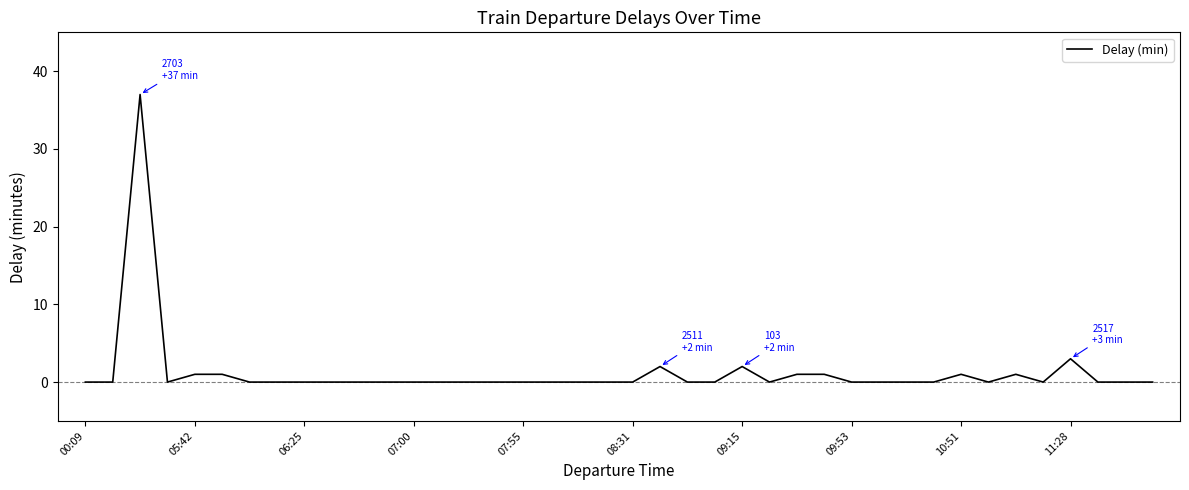

Does the chart have visible grid lines?

No